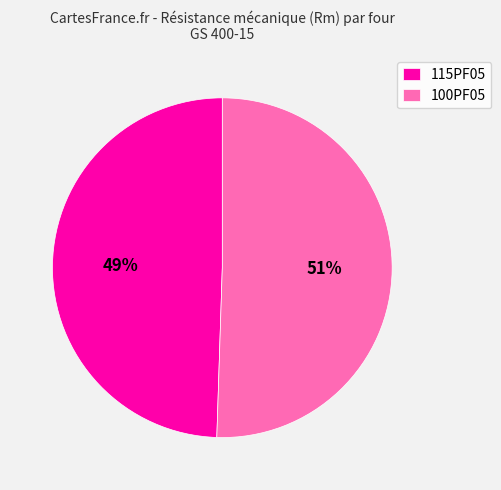

How many slices are in this pie chart?

2